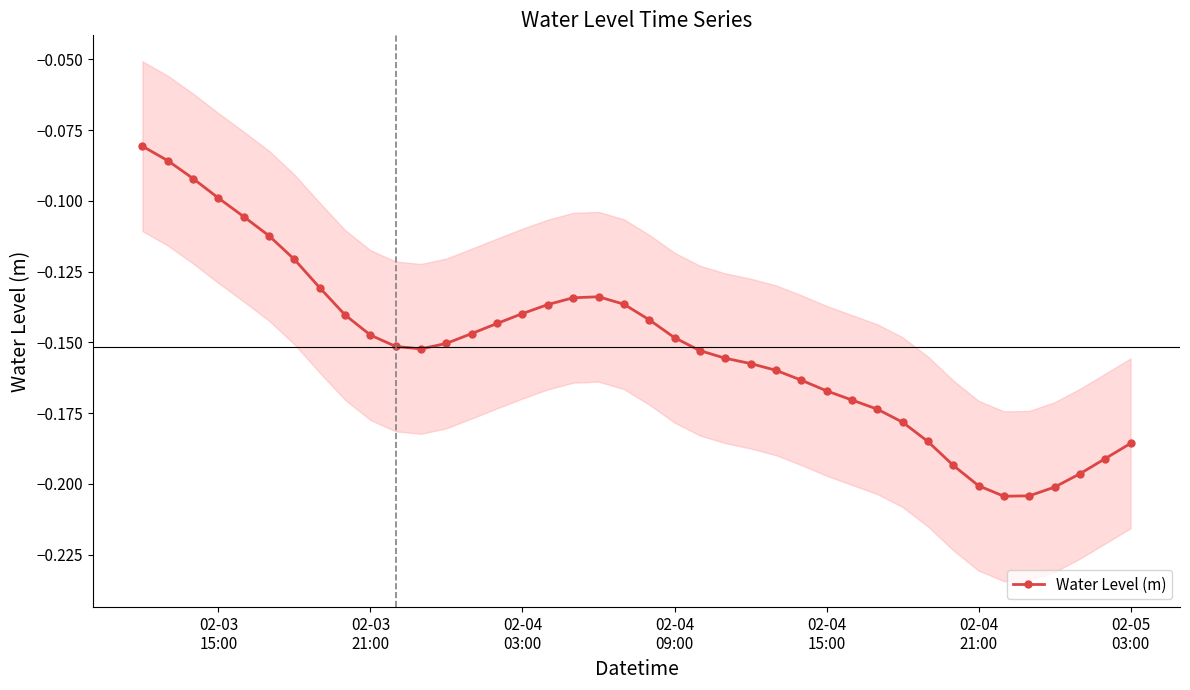

At which label is the value closest to 0?

02-03
15:00